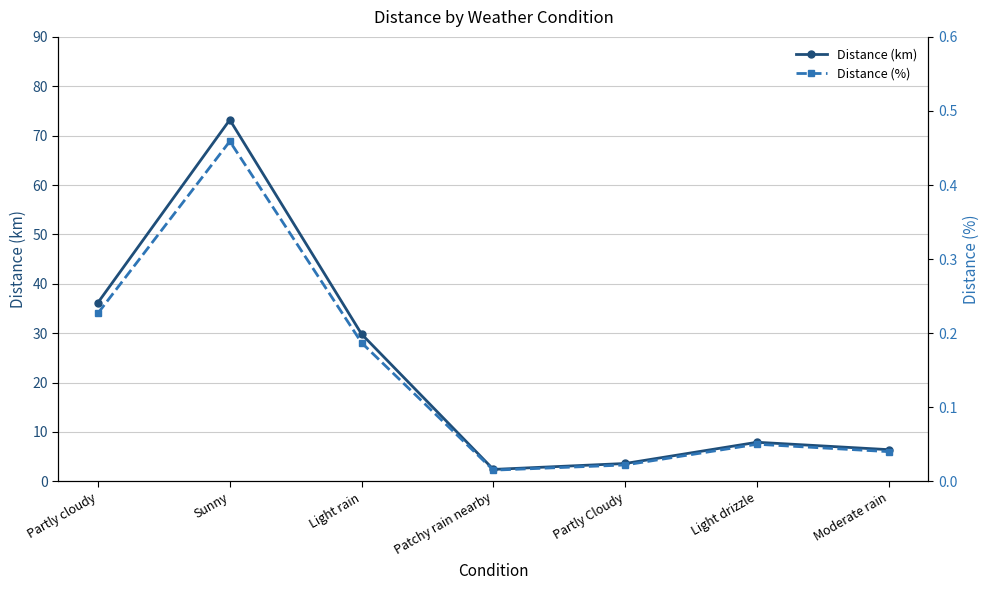

What is the value of the Distance (%) point at the 6th from the left?

0.1